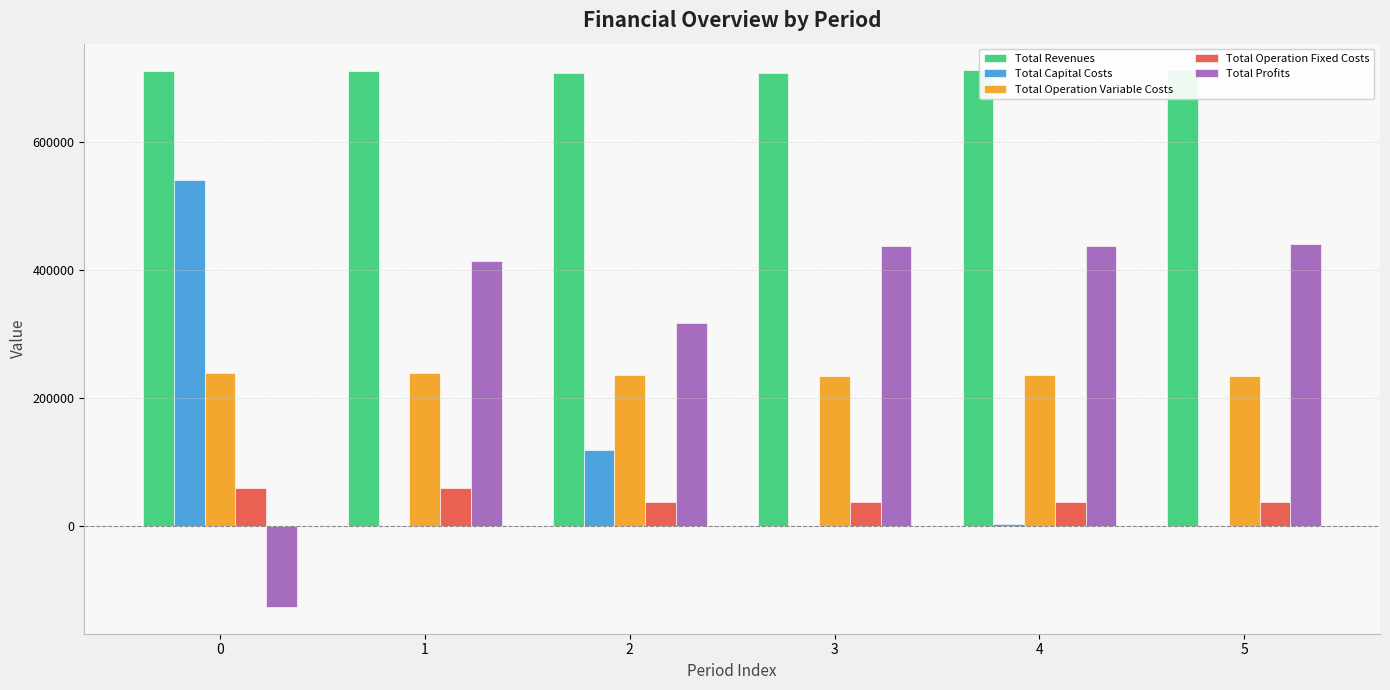

What is the value of the Total Operation Variable Costs bar at the 4th from the left?

234048.5